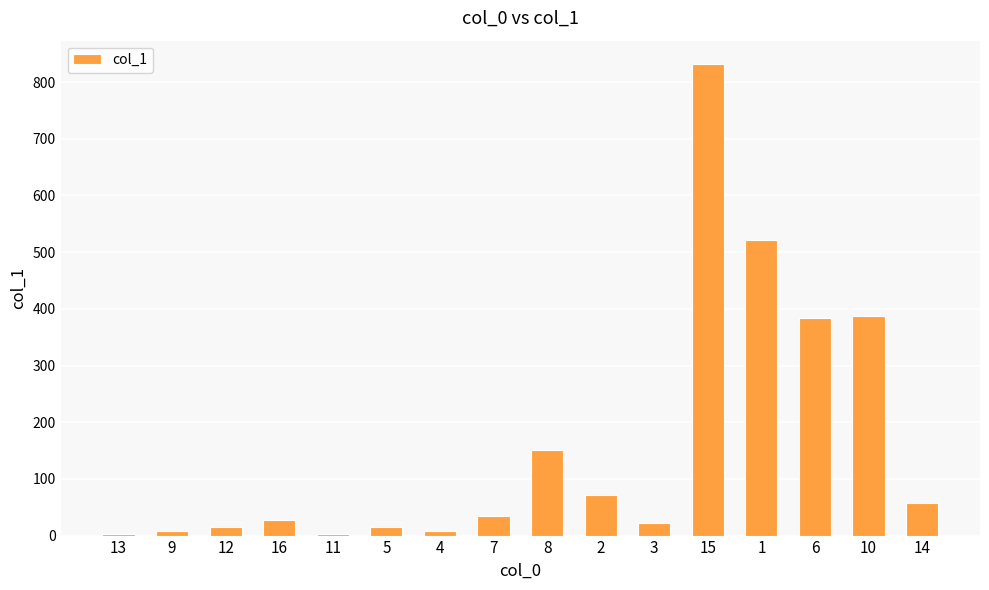

The value at 1 is 137.6. True or false?

False